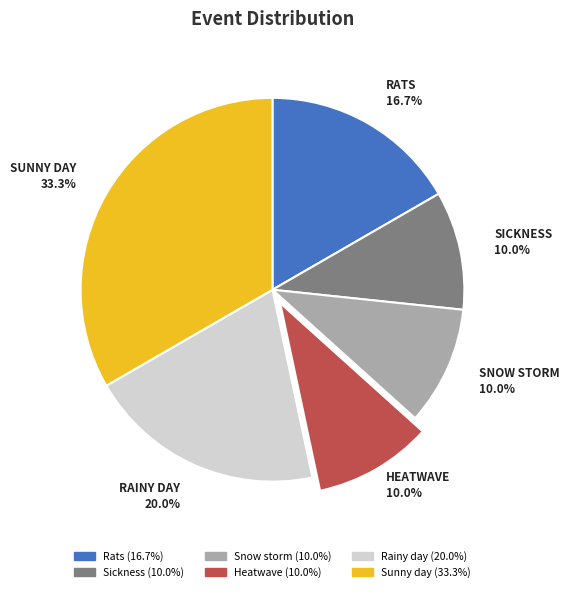

What is the ratio of the value at Heatwave to the value at Sunny day?

0.3